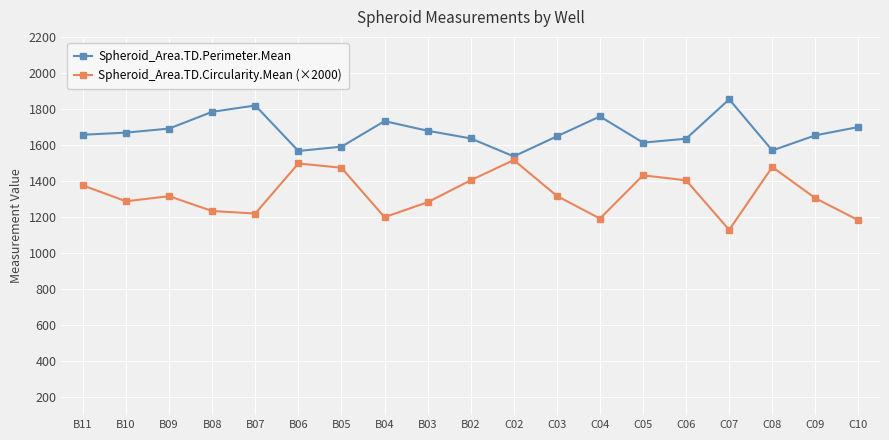

What is the approximate value of Spheroid_Area.TD.Circularity.Mean (×2000) at B09?

1315.6